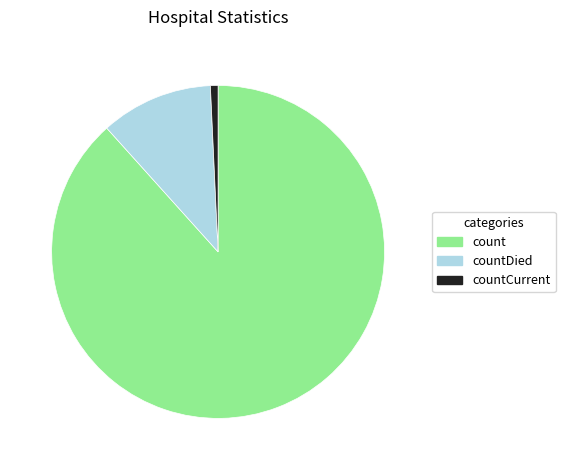

Rank the categories by value from lowest to highest.

countCurrent, countDied, count